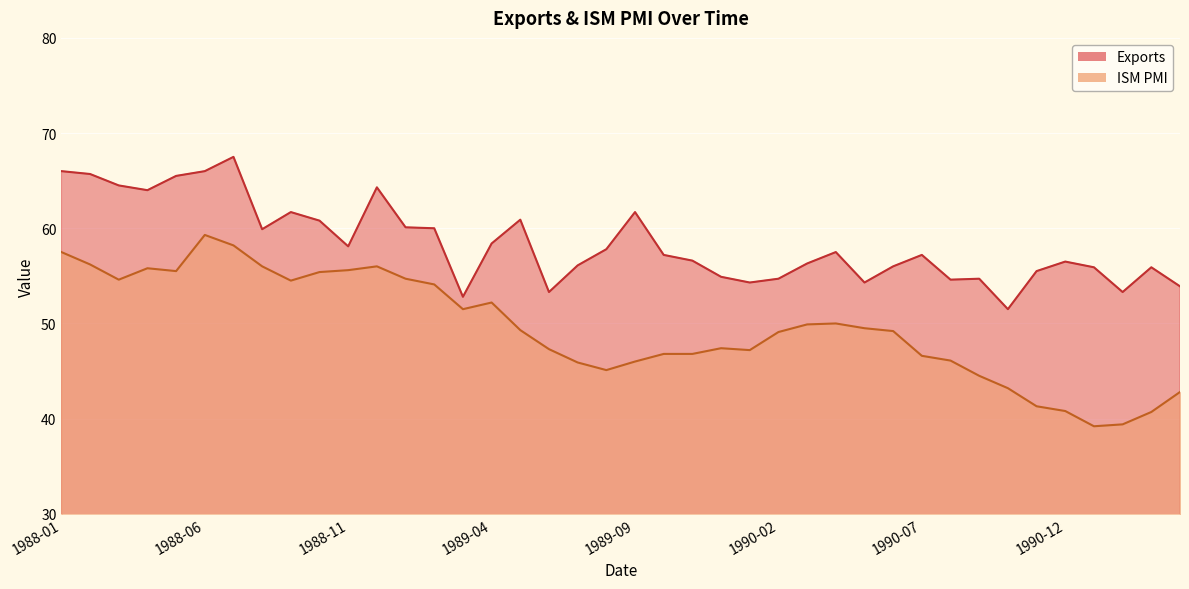

List the series in order of their overall mean, lowest first.

ISM PMI, Exports